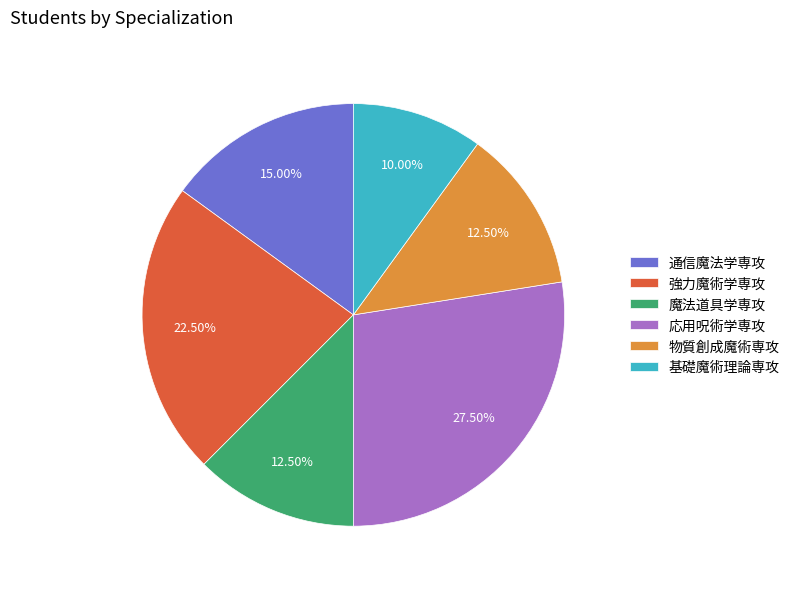

Do 応用呪術学専攻 and 通信魔法学専攻 together represent more than half of the pie?

No